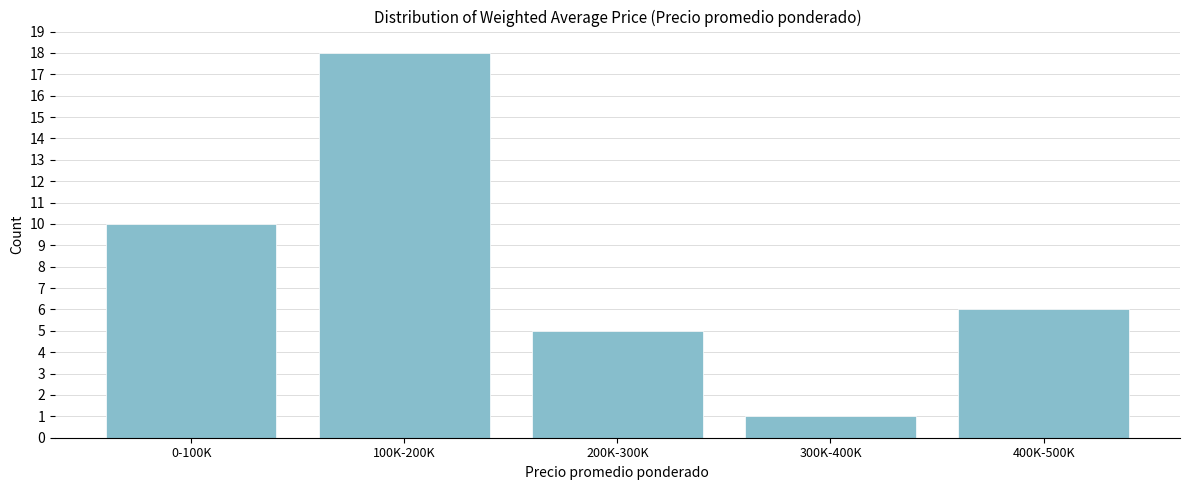

Reading left to right, transcribe all the data shown in this chart.

0-100K=10	100K-200K=18	200K-300K=5	300K-400K=1	400K-500K=6